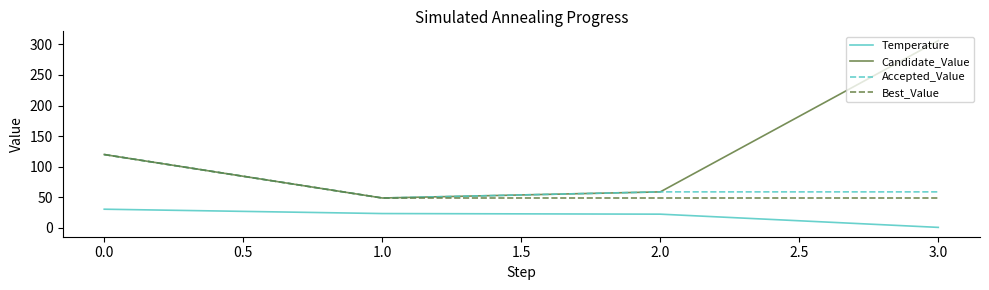

True or false: Temperature and Candidate_Value intersect in this chart.

False